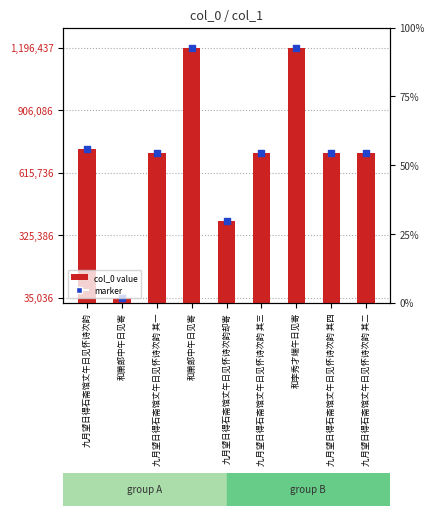

At how many categories does at least one series exceed 805038?

2